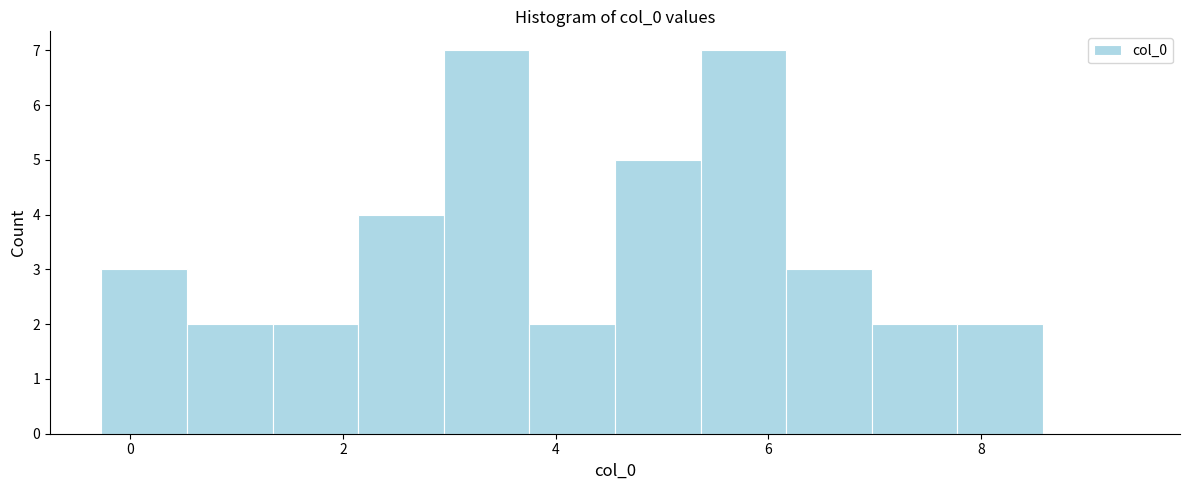

What is the height of the bar covering 6.2 to 7.0 on the x-axis? Neither the bar edges nor the heights are printed on the chart, so give them approximately, as read against the axes.

3